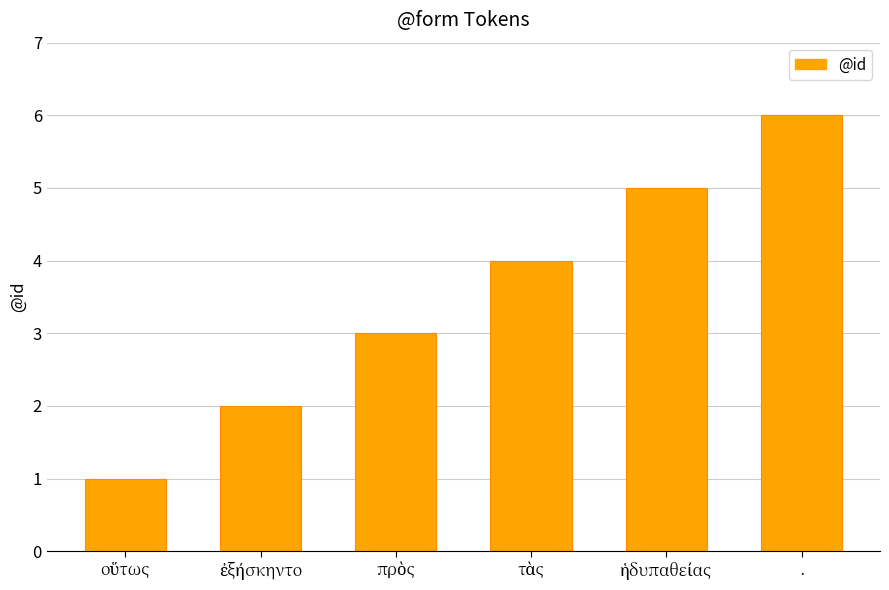

What is the value of the 1st bar from the left?

1